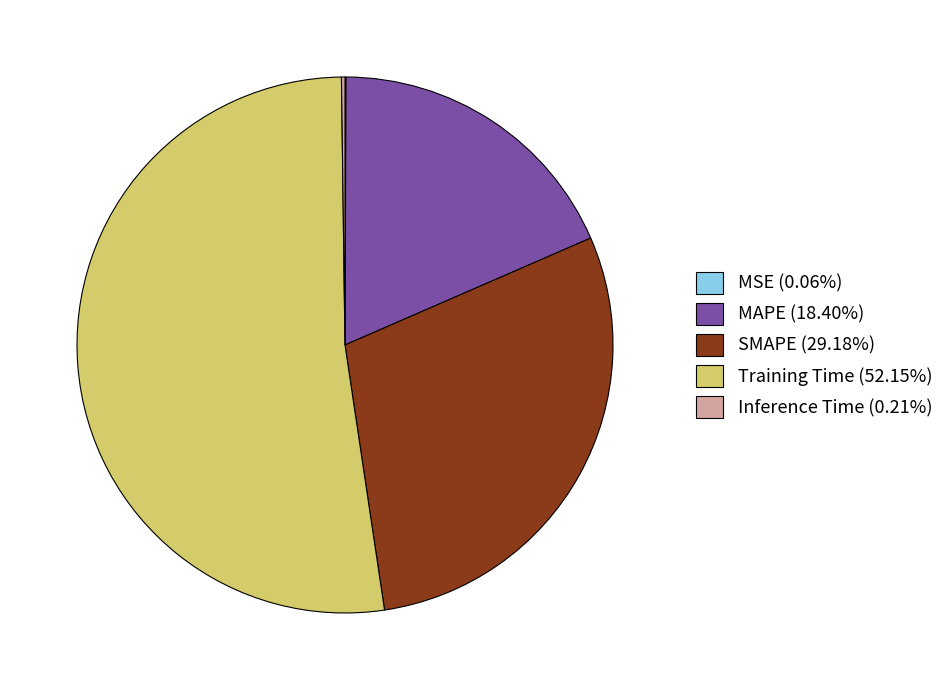

Does Training Time (52.15%) represent more than half of the total?

Yes